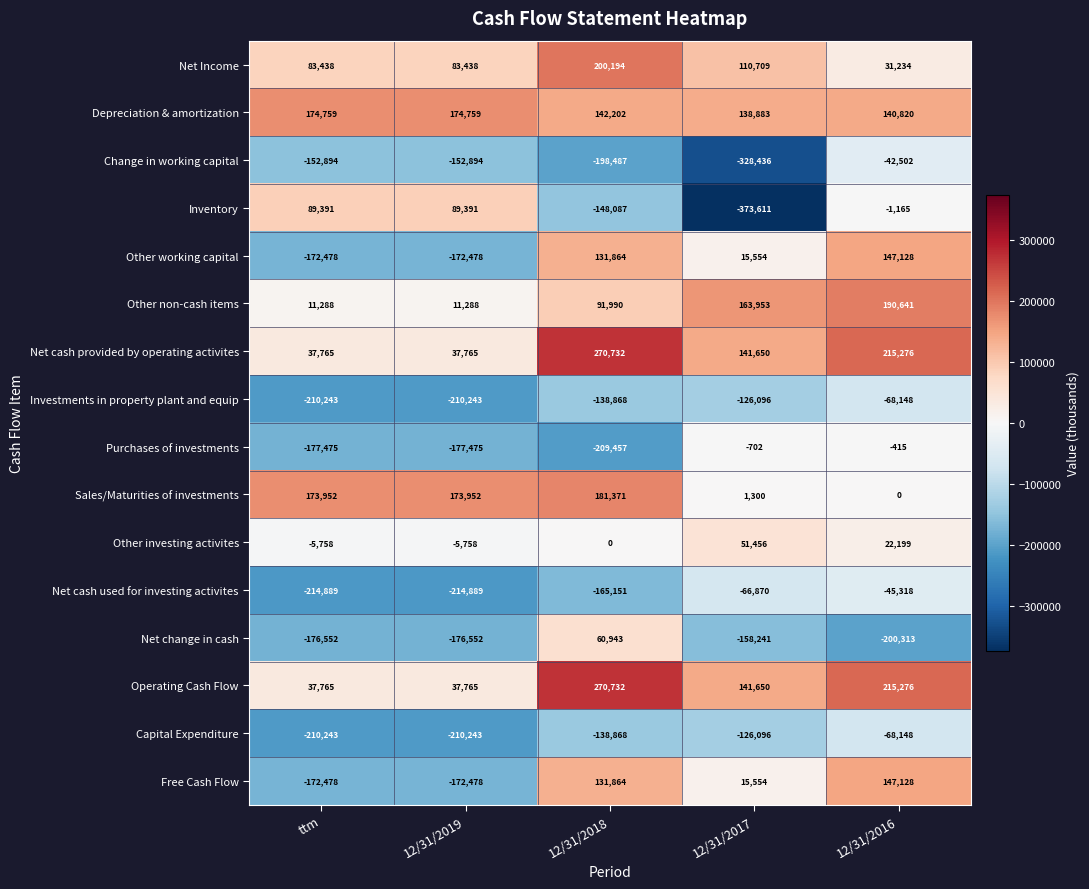

The value of Depreciation & amortization at 12/31/2017 is 138883. True or false?

True